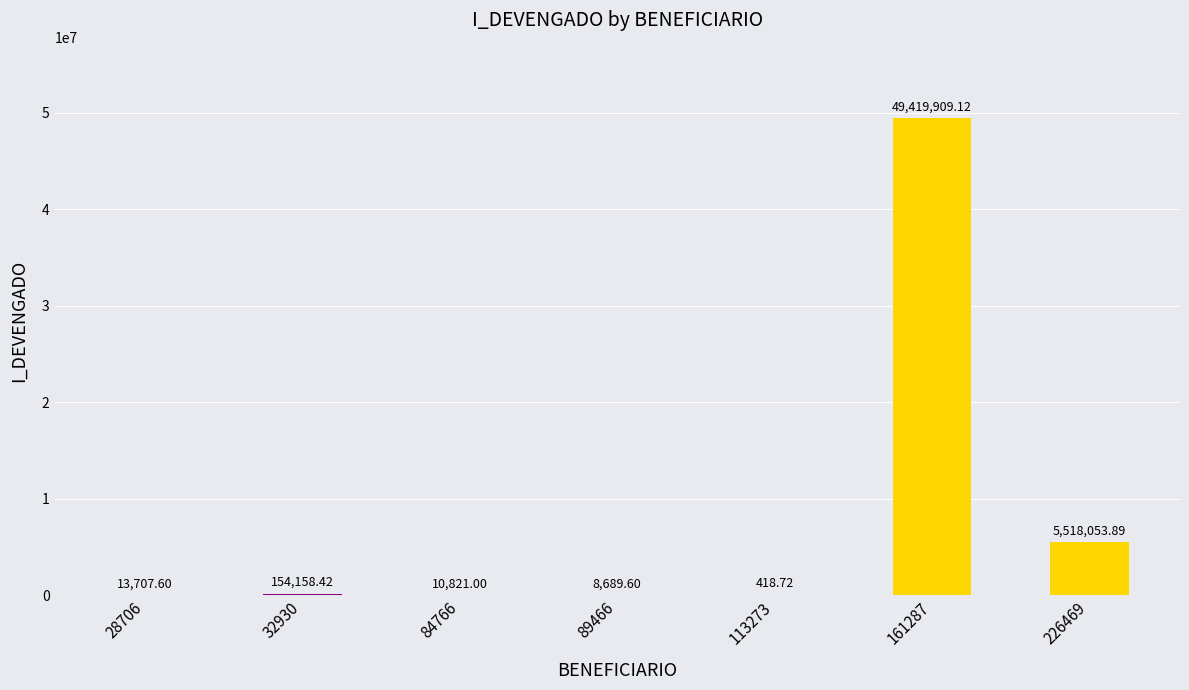

What is the sum of the values at 161287 and 89466?

49428598.7